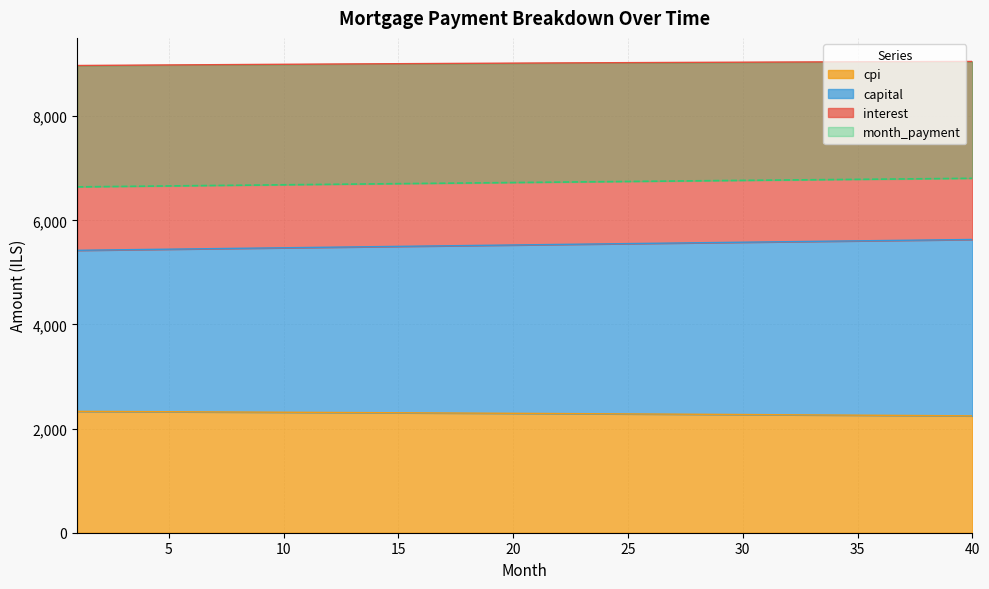

True or false: month_payment and capital intersect in this chart.

False